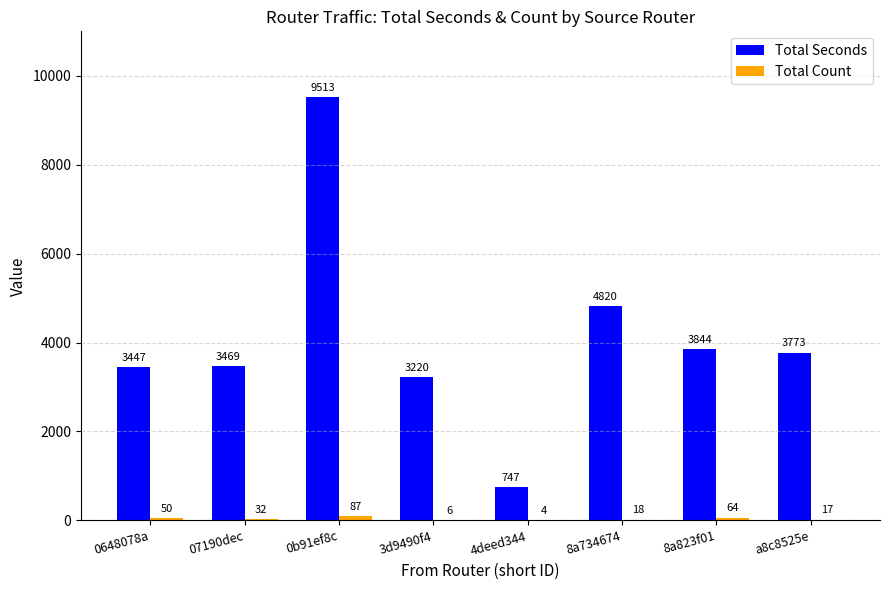

At which category is the sum across all series the highest?

0b91ef8c